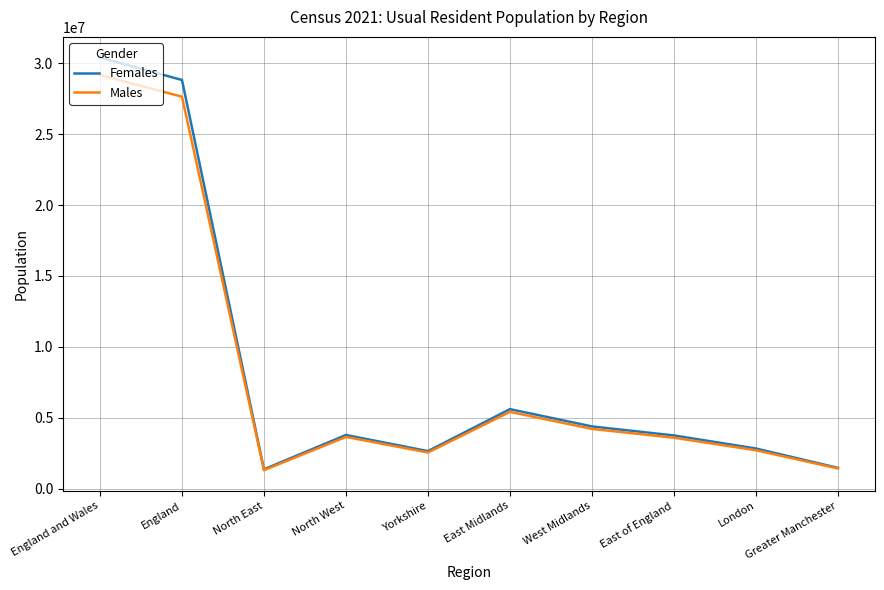

True or false: Females has a value of 12226085 at England.

False